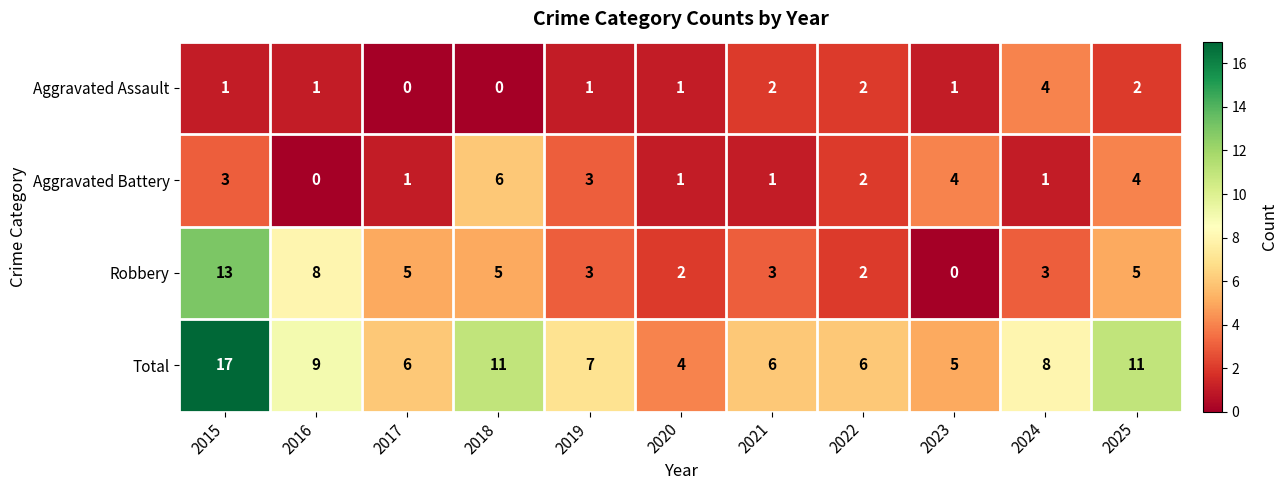

What is the difference between the maximum and minimum values in the Aggravated Assault series?

4